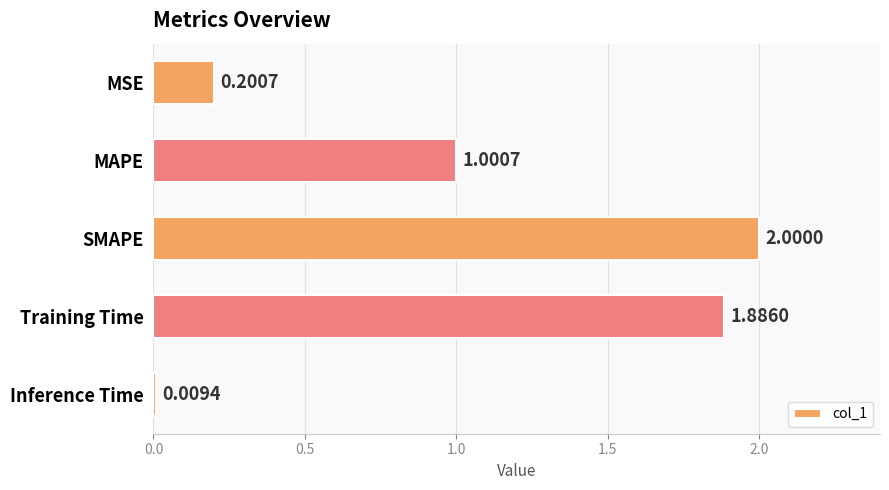

Where is the data nearest to the value 1?

MAPE